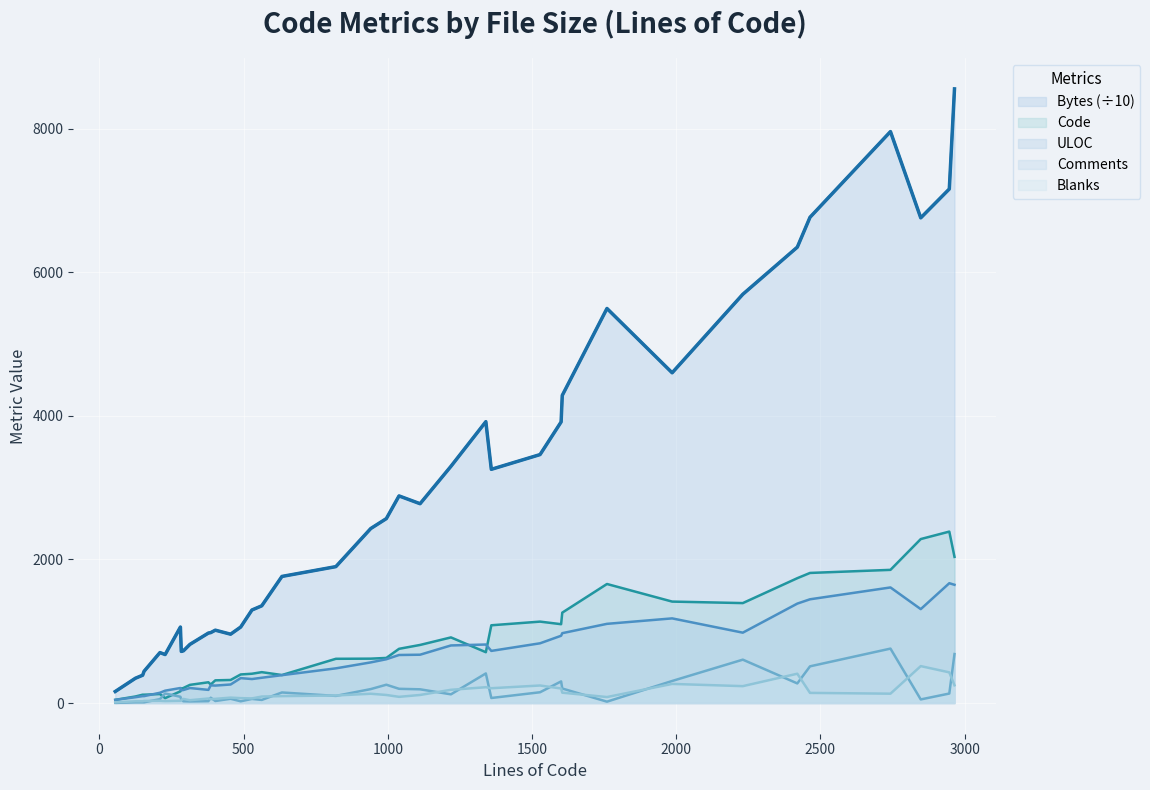

Which has a higher value, 314 or 1986?

1986